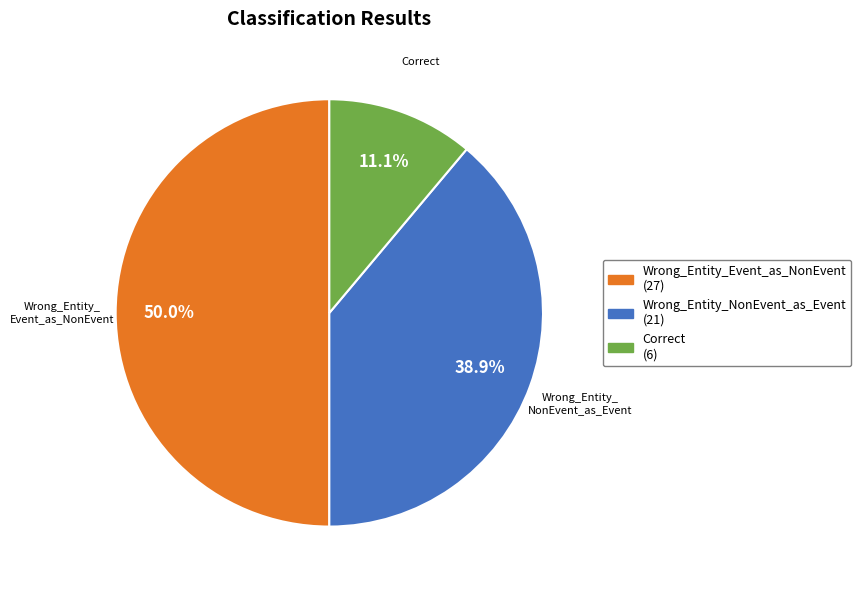

To the nearest percent, what percentage of the pie is Wrong_Entity_Event_as_NonEvent?

50%